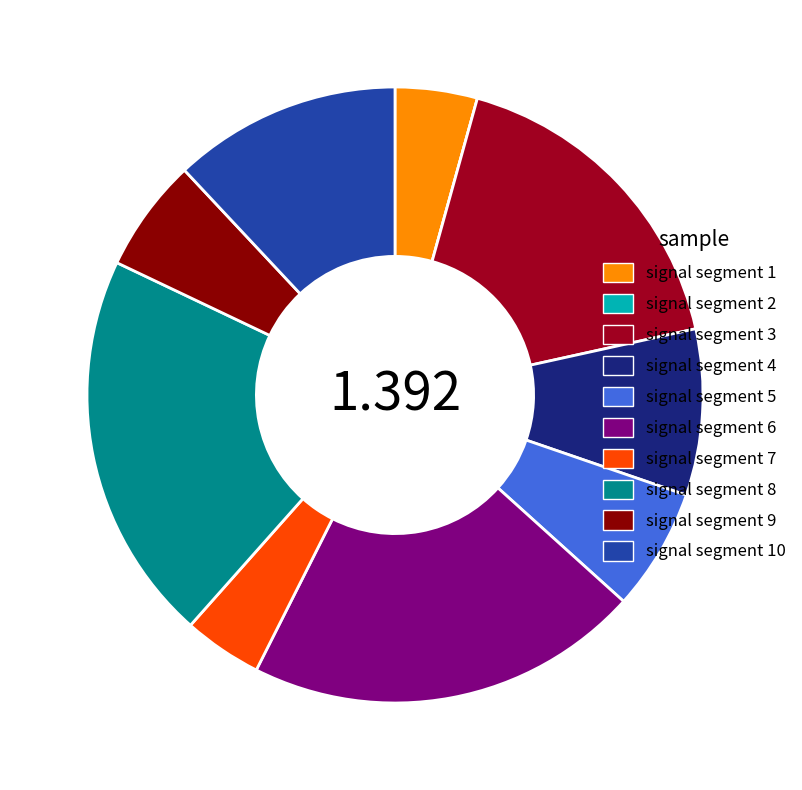

To the nearest percent, what is the average slice percentage?

10%